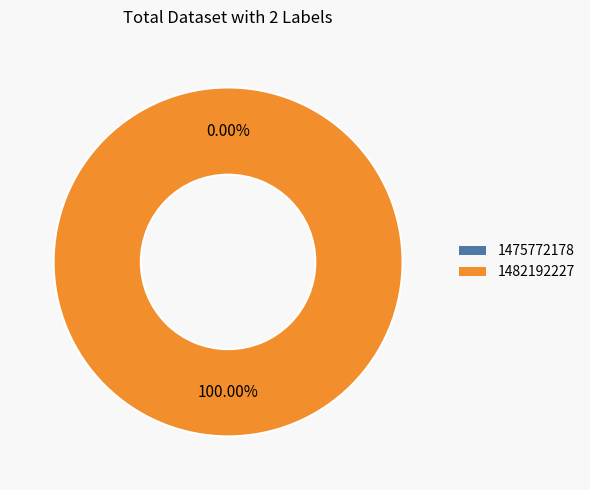

How many segments does this pie chart have?

2